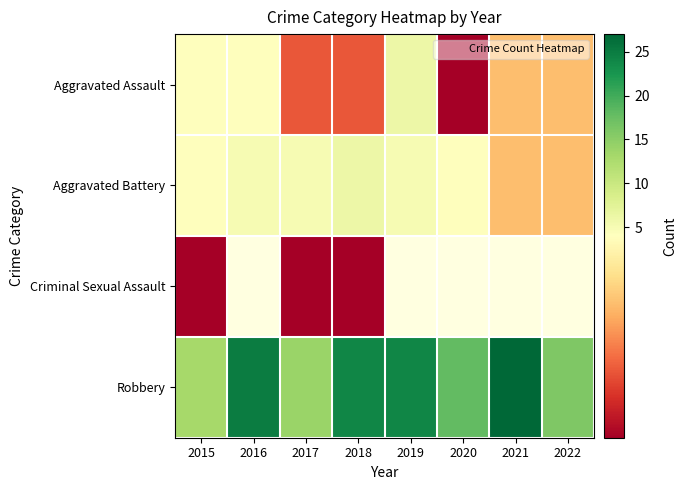

Read the Criminal Sexual Assault value at 2015.

1.0